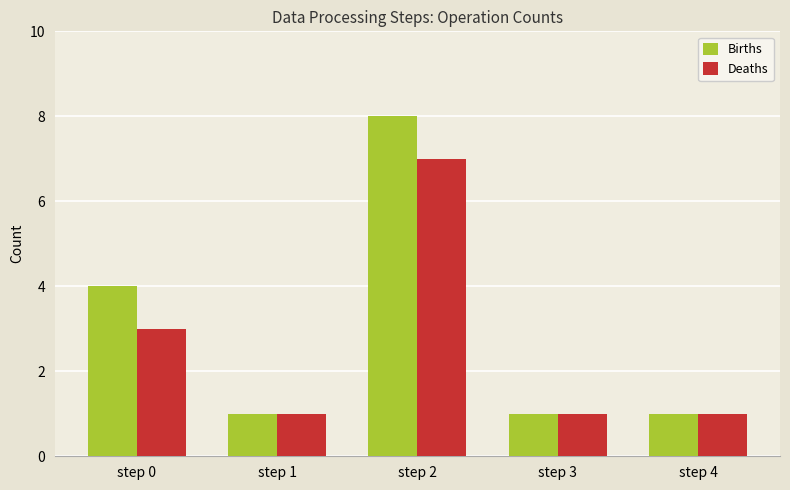

At how many categories does at least one series exceed 3?

2